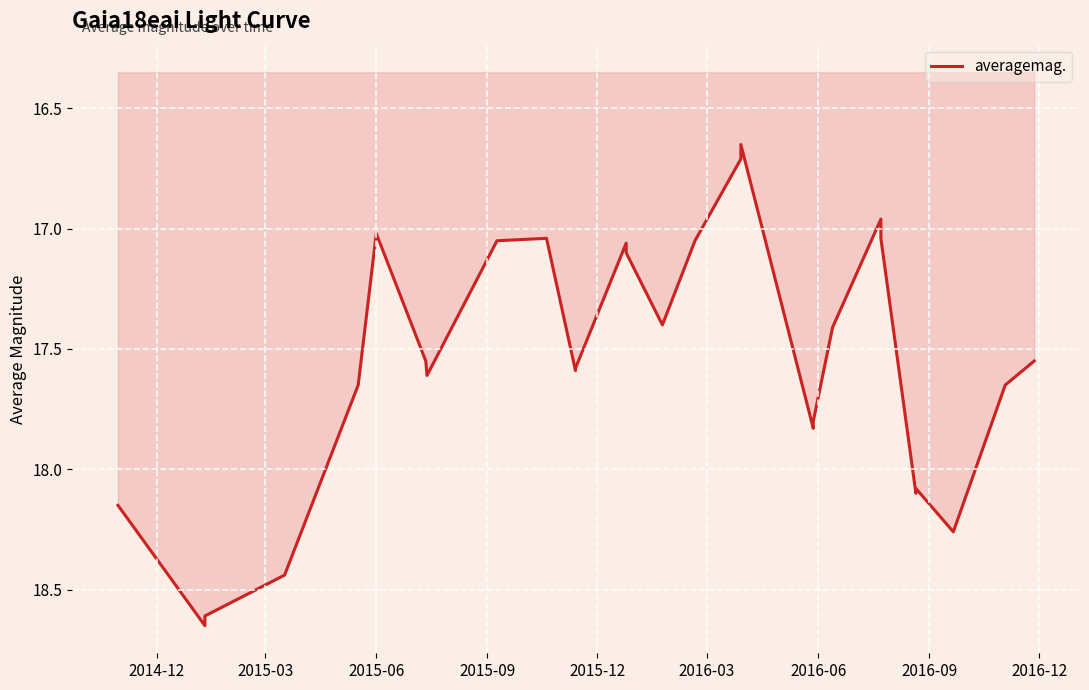

Reading left to right, what are all the values shown in this chart?

18.1	18.6	18.6	18.4	17.6	17.0	17.6	17.6	17.1	17.0	17.6	17.6	17.1	17.1	17.4	17.1	16.7	16.6	17.8	17.8	17.4	17.0	17.0	18.1	18.1	18.3	17.6	17.6